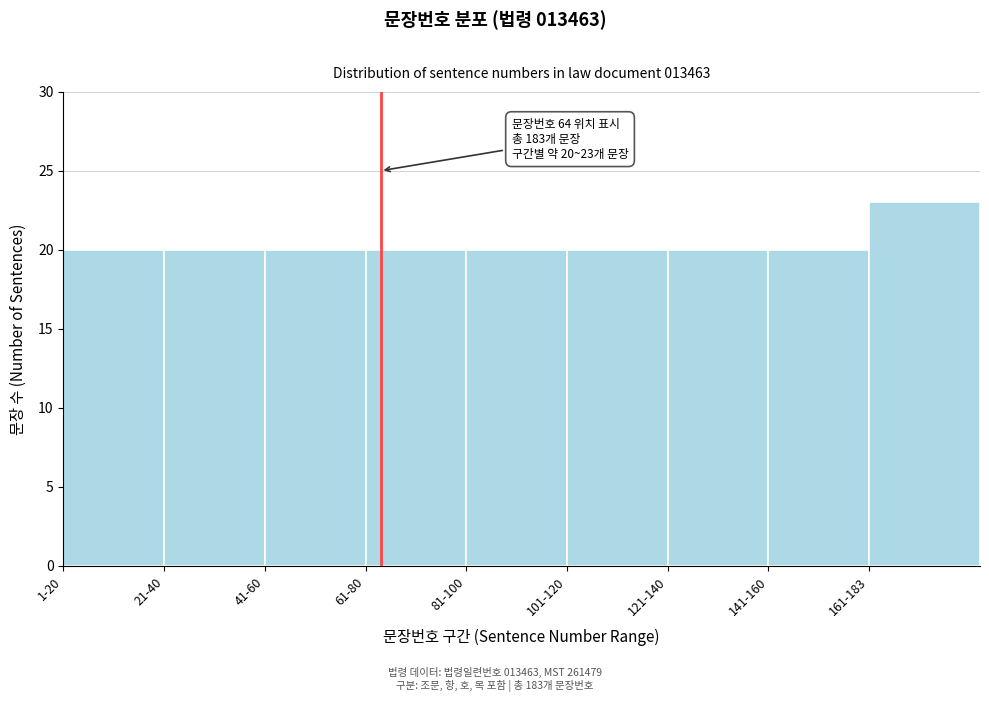

Reading right to left, transcribe all the data shown in this chart.

161-183=23	141-160=20	121-140=20	101-120=20	81-100=20	61-80=20	41-60=20	21-40=20	1-20=20